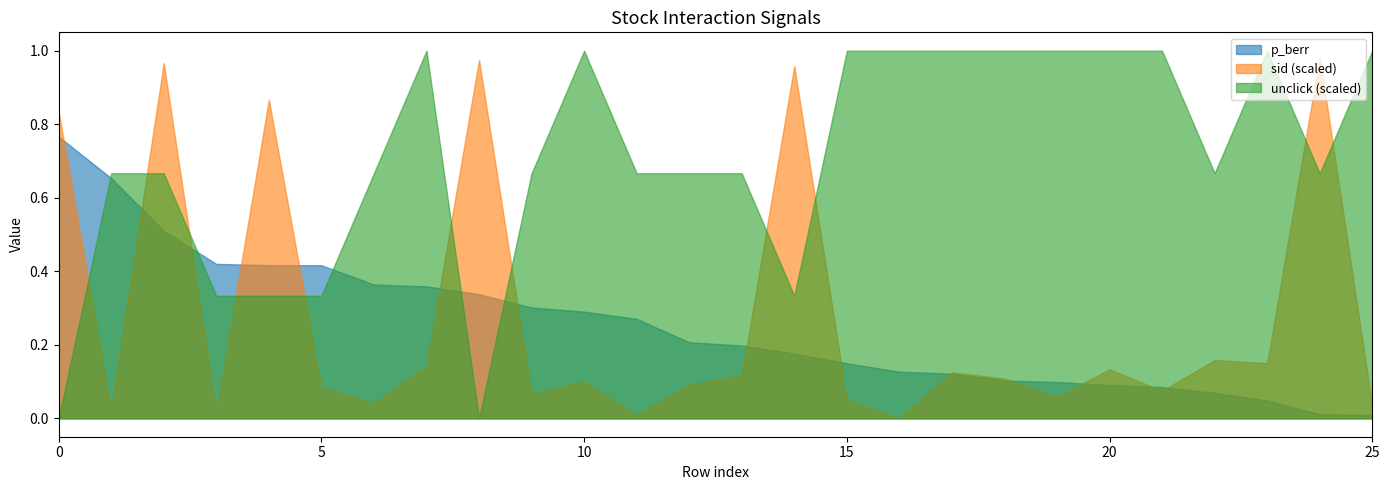

What is the average value of the p_berr series?

0.3